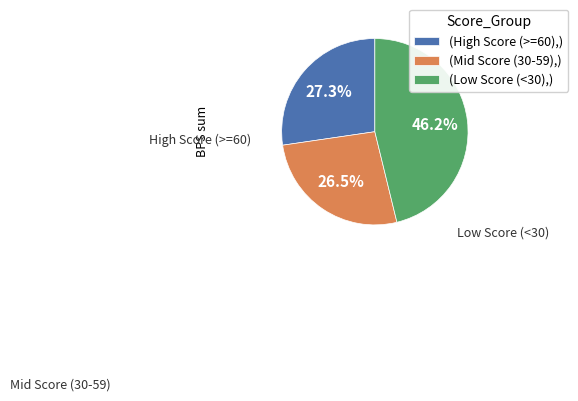

How much of the chart is everything except (High Score (>=60),)?

72.7%